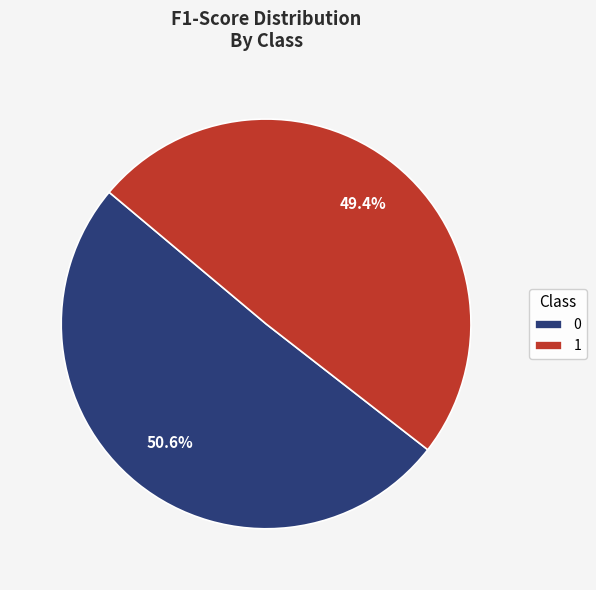

The 1 slice represents 56% of the pie. True or false?

False